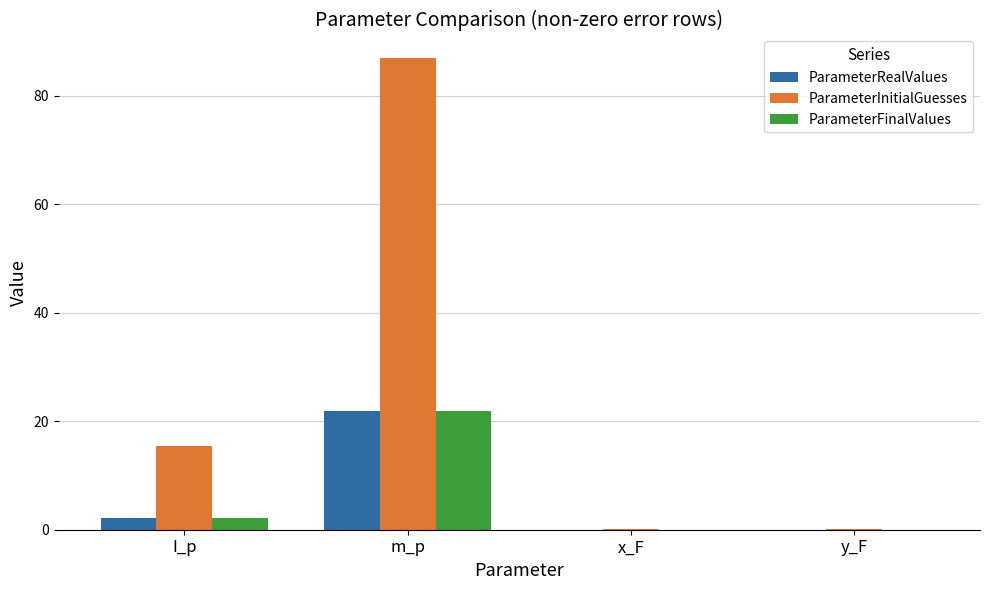

Between I_p and y_F, which series saw the biggest shift?

ParameterInitialGuesses